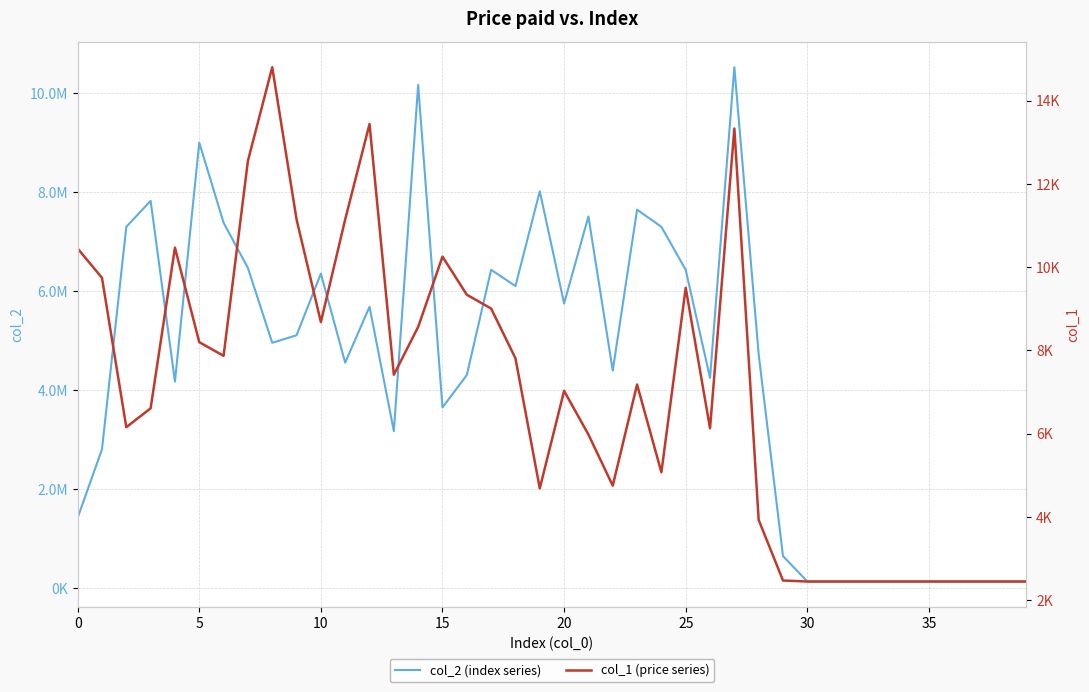

What are all the series names shown in the legend?

col_2 (index series), col_1 (price series)